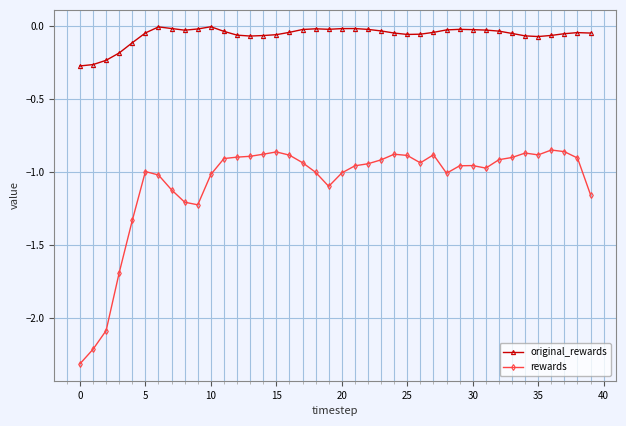

True or false: original_rewards has more than 2 points higher than both neighbors.

True